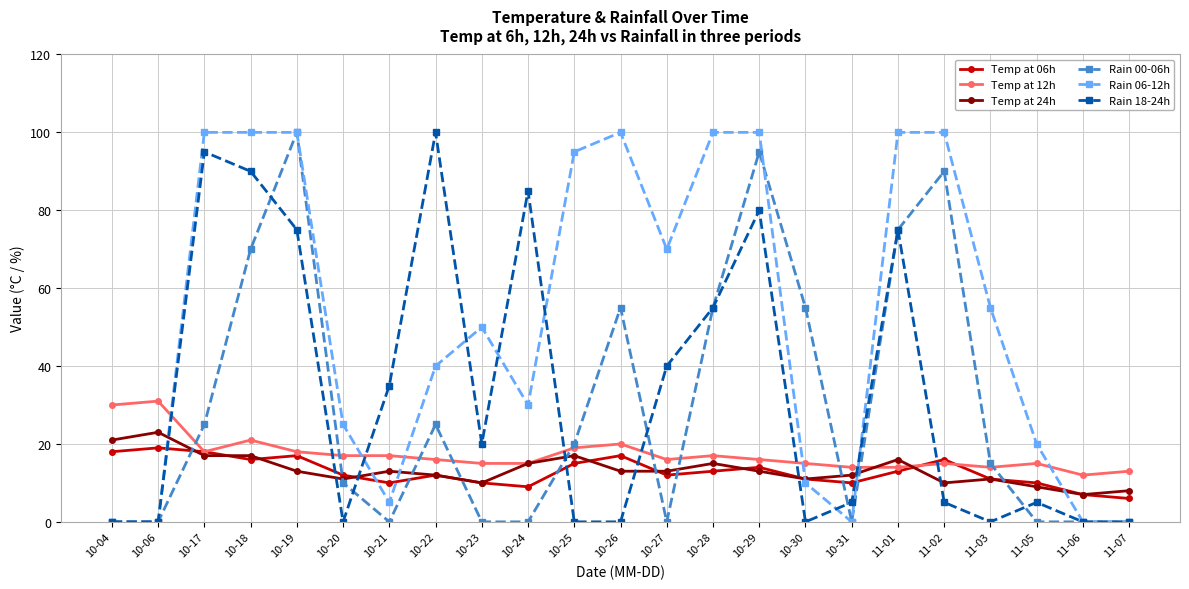

True or false: Rain 18-24h has a value of 95 at 10-17.

True